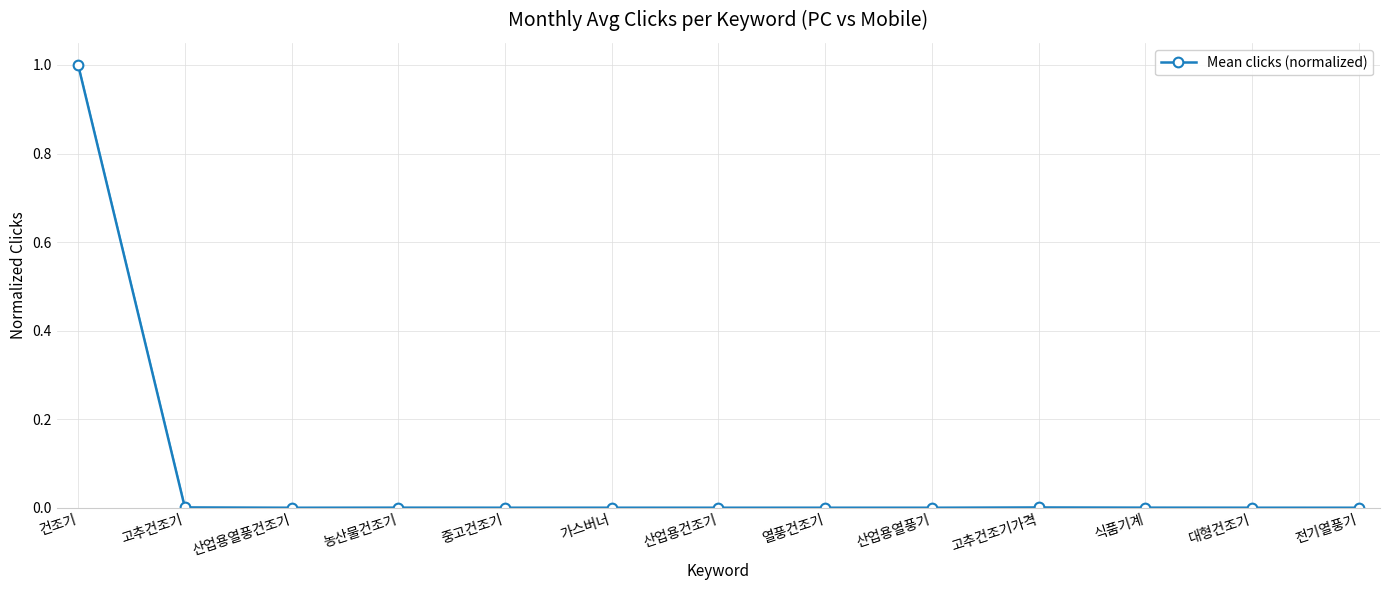

What position from the right is 열풍건조기?

6